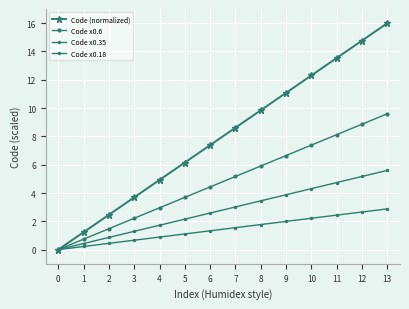

At 12, list the series in order from smallest to largest.

Code x0.18, Code x0.35, Code x0.6, Code (normalized)